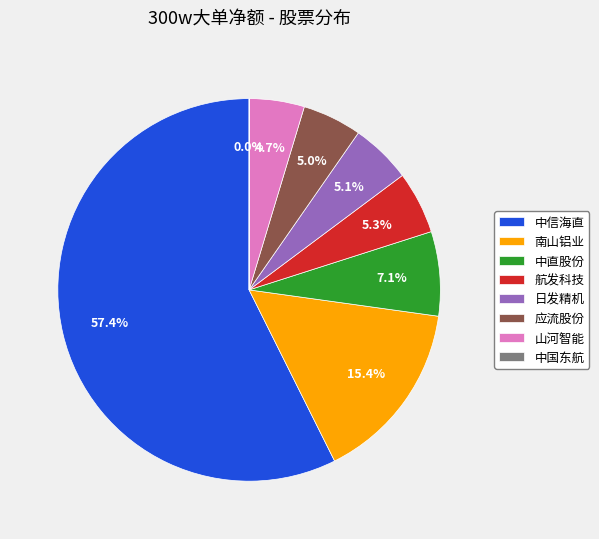

Approximately how many times larger is the value at 山河智能 compared to 中直股份?

0.7